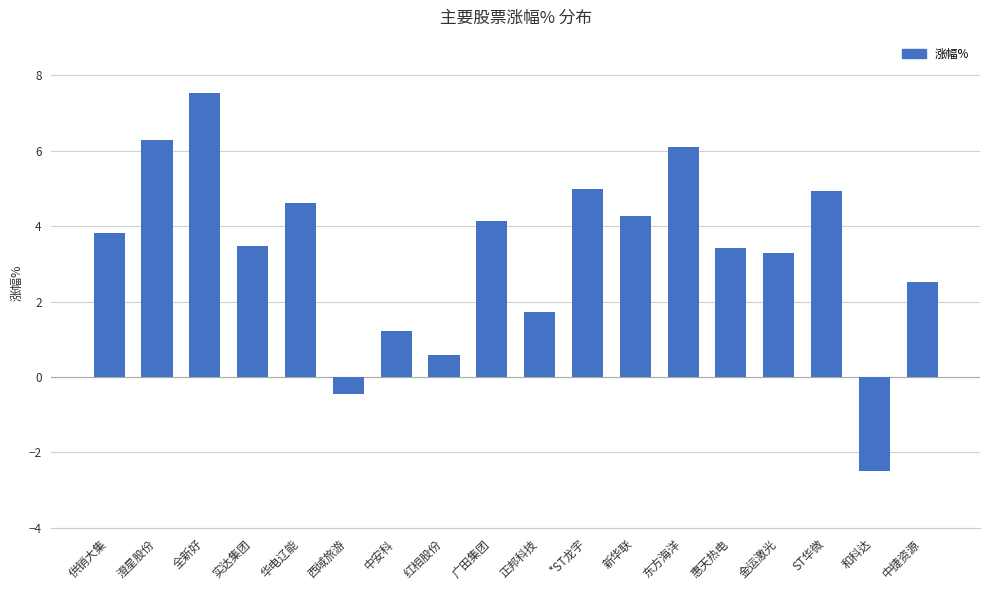

What position from the left is 澄星股份?

2